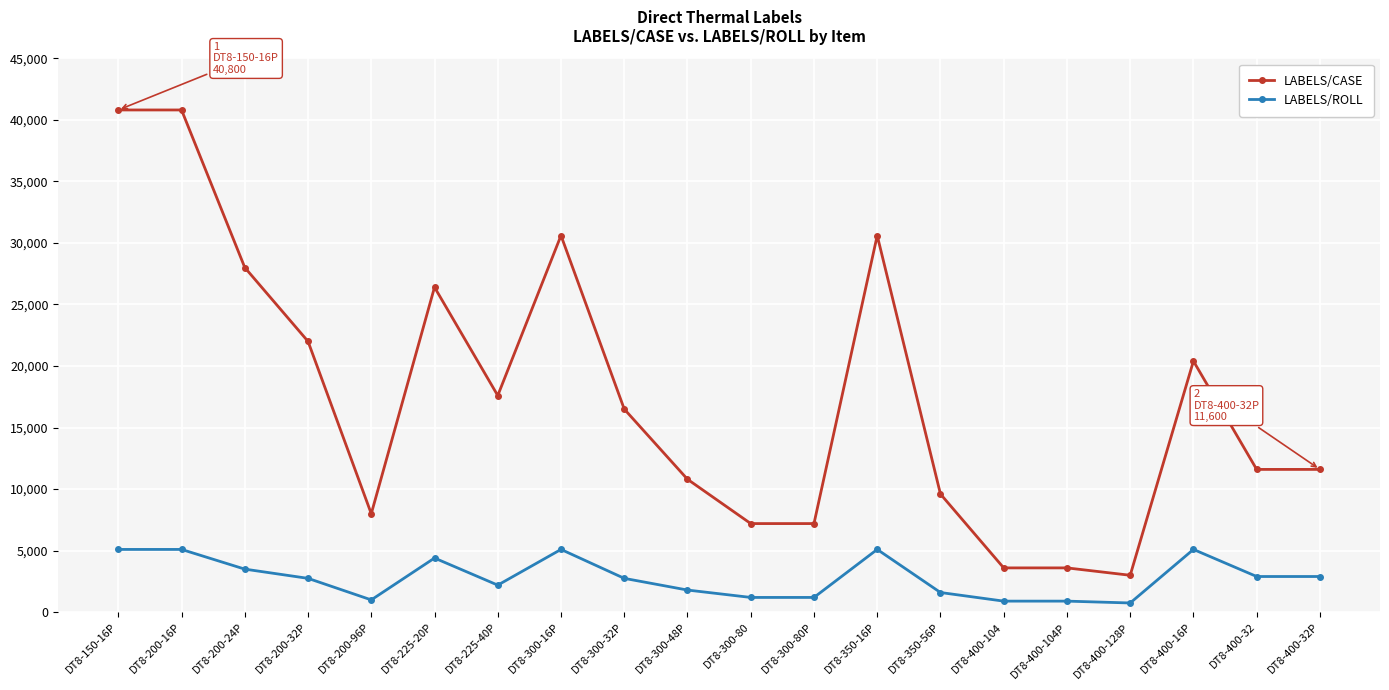

How many lines are shown in the chart?

2